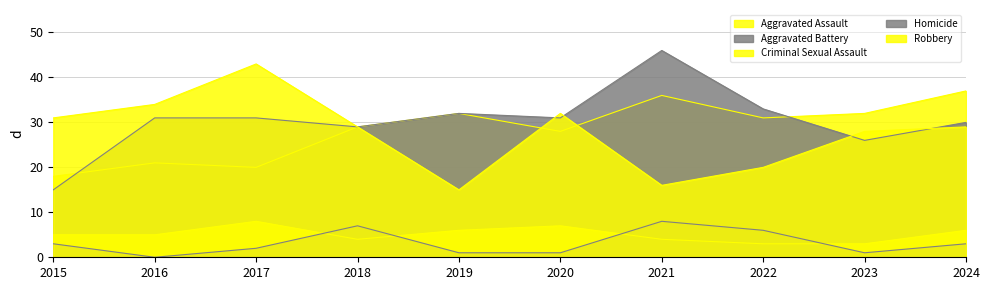

True or false: Robbery and Homicide cross at least once.

False